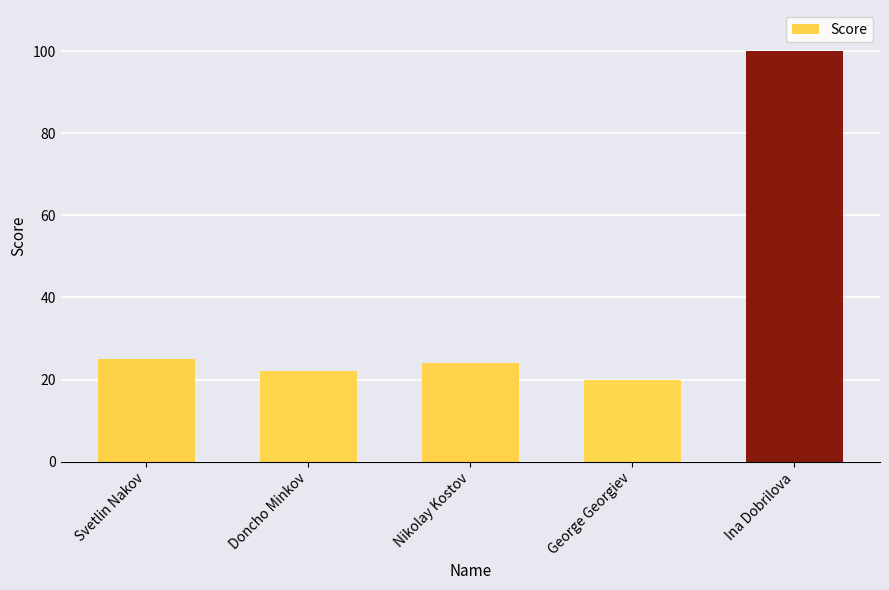

What is the change in value from George Georgiev to Ina Dobrilova?

+80